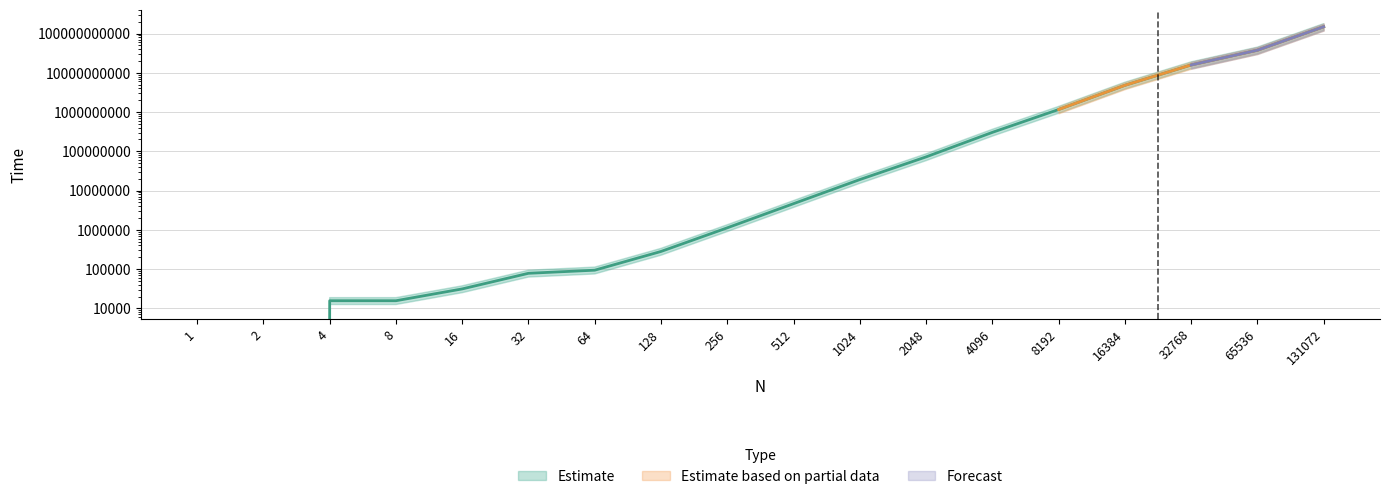

At which category does the chart reach its peak across all series?

131072